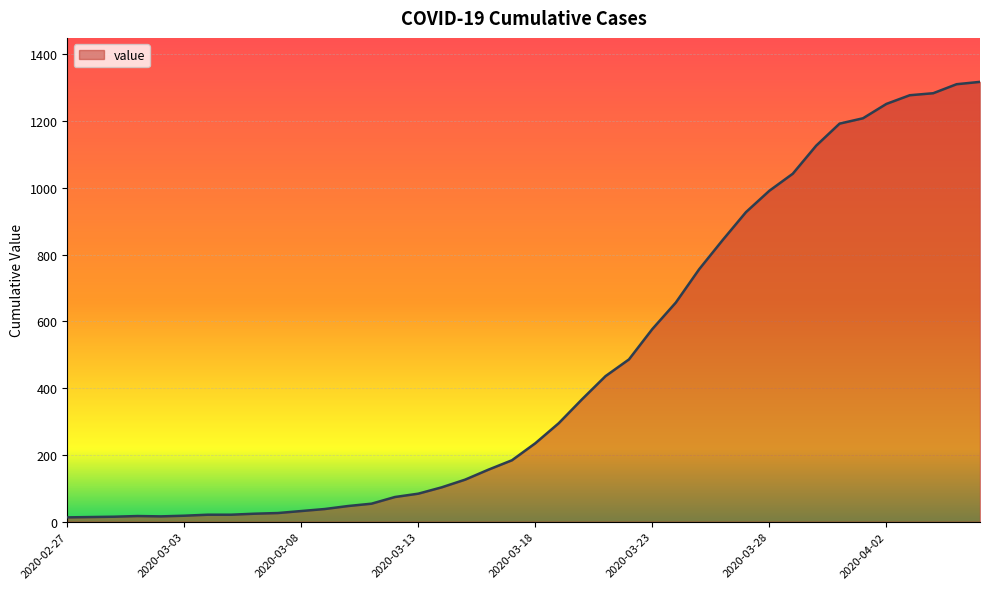

What is the maximum value shown in the chart?

1317